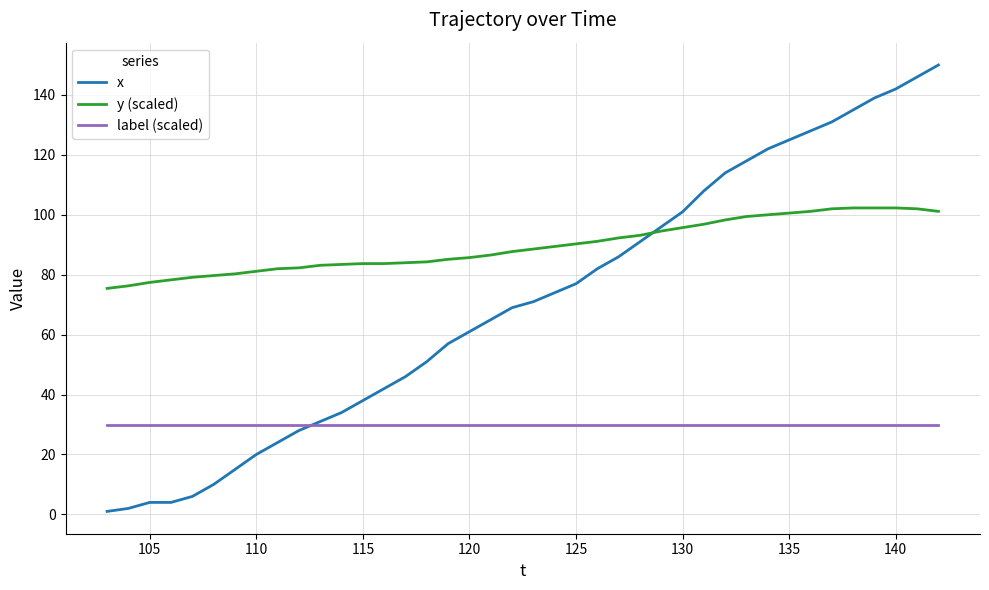

True or false: label (scaled) and y (scaled) cross at least once.

False